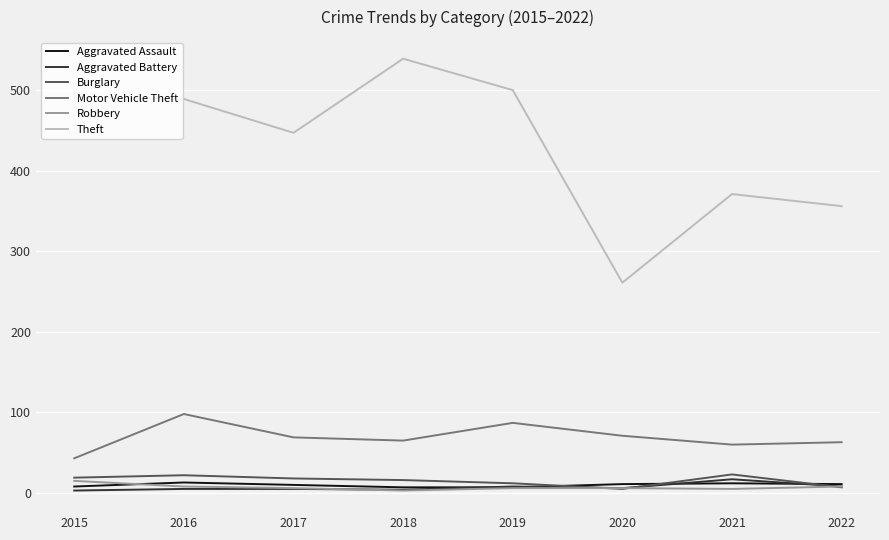

Read the Aggravated Battery value at 2019, to the nearest 10.

10